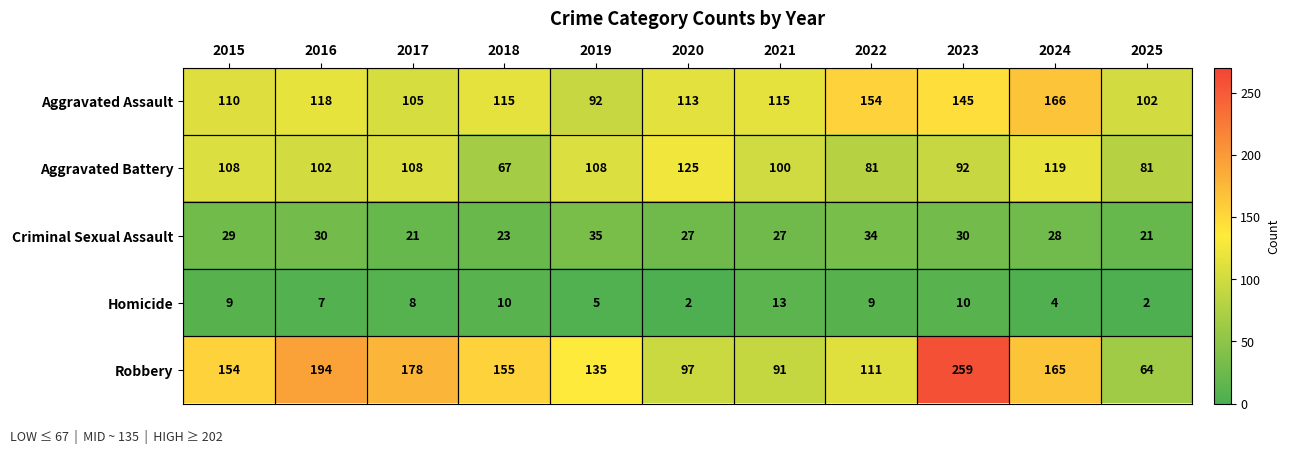

Which series changed the most between 2022 and 2024?

Robbery